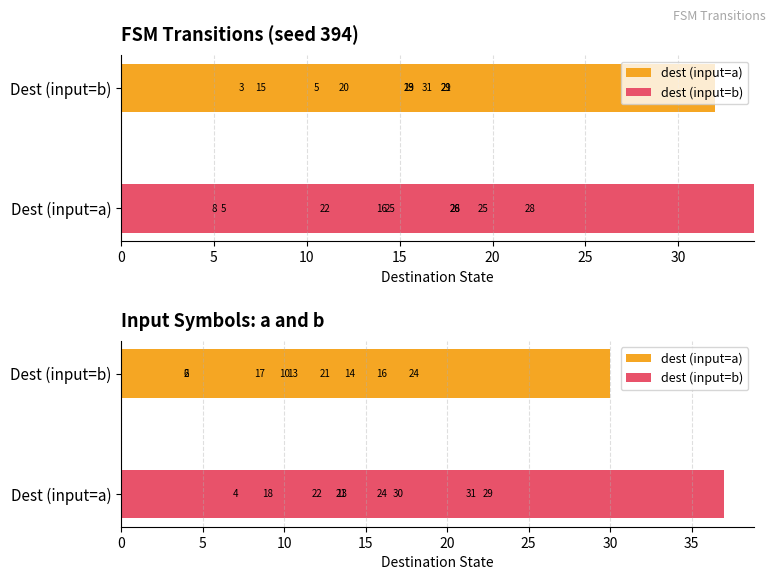

Is the value of dest (input=a) at 8 greater than the value of dest (input=b) at 20?

No